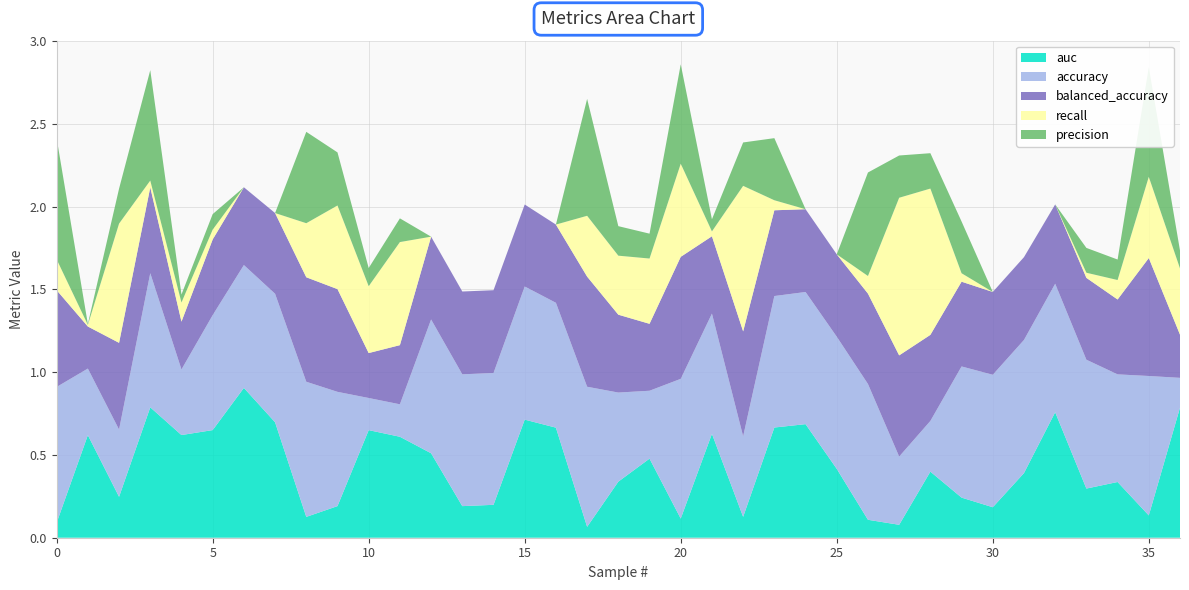

Reading left to right, transcribe all the data shown in this chart.

auc: 0.1	0.6	0.2	0.8	0.6	0.6	0.9	0.7	0.1	0.2	0.6	0.6	0.5	0.2	0.2	0.7	0.7	0.1	0.3	0.5	0.1	0.6	0.1	0.7	0.7	0.4	0.1	0.1	0.4	0.2	0.2	0.4	0.8	0.3	0.3	0.1	0.8
accuracy: 0.8	0.4	0.4	0.8	0.4	0.7	0.7	0.8	0.8	0.7	0.2	0.2	0.8	0.8	0.8	0.8	0.8	0.8	0.5	0.4	0.8	0.7	0.5	0.8	0.8	0.8	0.8	0.4	0.3	0.8	0.8	0.8	0.8	0.8	0.7	0.8	0.2
balanced_accuracy: 0.6	0.3	0.5	0.5	0.3	0.5	0.5	0.5	0.6	0.6	0.3	0.4	0.5	0.5	0.5	0.5	0.5	0.7	0.5	0.4	0.7	0.5	0.6	0.5	0.5	0.5	0.5	0.6	0.5	0.5	0.5	0.5	0.5	0.5	0.5	0.7	0.3
recall: 0.2	0.0	0.7	0.0	0.1	0.1	0.0	0.0	0.3	0.5	0.4	0.6	0.0	0.0	0.0	0.0	0.0	0.4	0.4	0.4	0.6	0.0	0.9	0.1	0.0	0.0	0.1	1.0	0.9	0.1	0.0	0.0	0.0	0.0	0.1	0.5	0.4
precision: 0.7	0.0	0.2	0.7	0.0	0.1	0.0	0.0	0.6	0.3	0.1	0.1	0.0	0.0	0.0	0.0	0.0	0.7	0.2	0.2	0.6	0.1	0.3	0.4	0.0	0.0	0.6	0.3	0.2	0.3	0.0	0.0	0.0	0.1	0.1	0.7	0.1